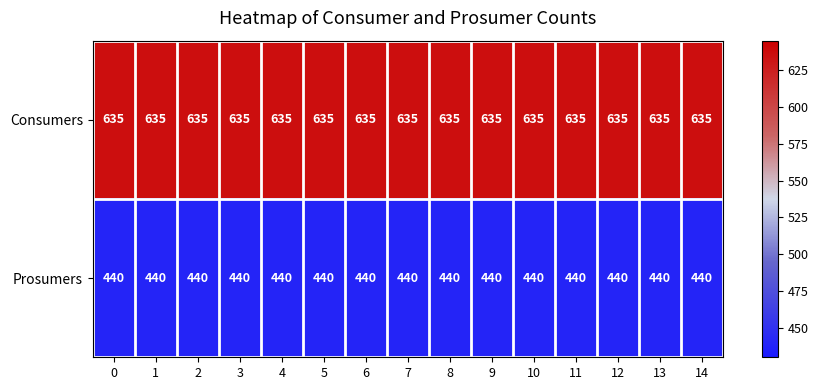

What is the total value across all series at 12?

1075